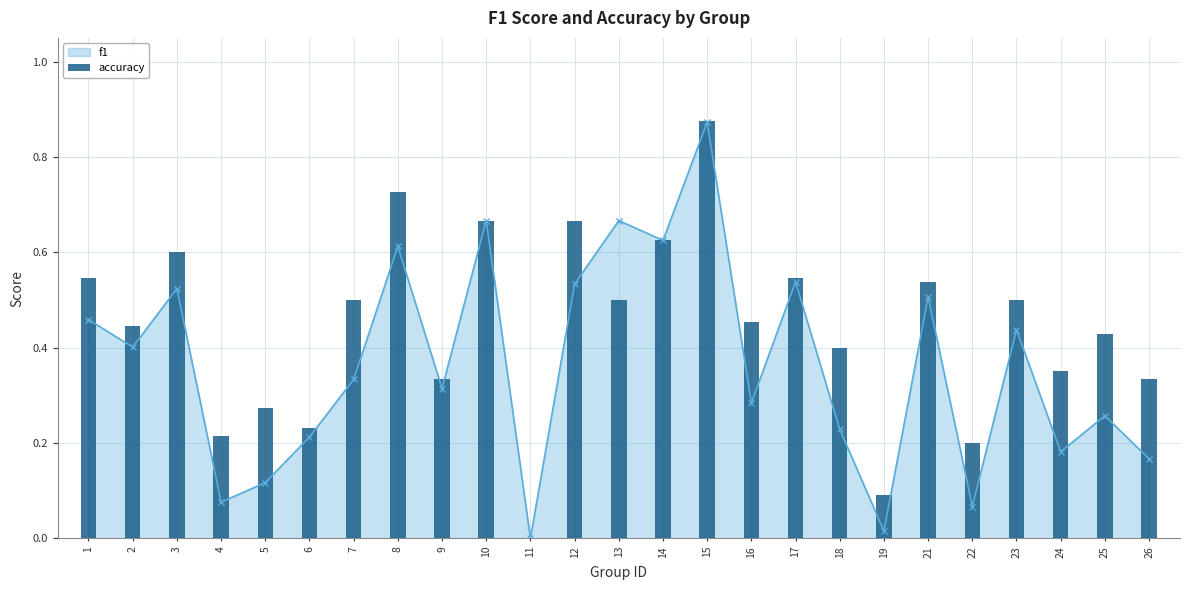

What is the value of the 19th bar from the left?

0.1